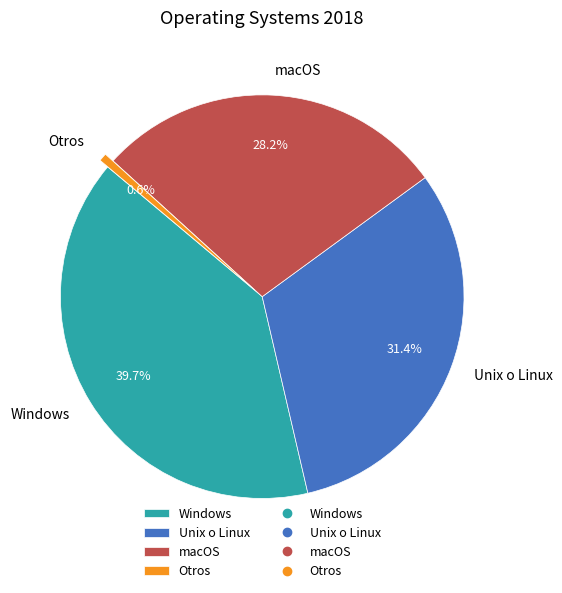

How many slices are in this pie chart?

4